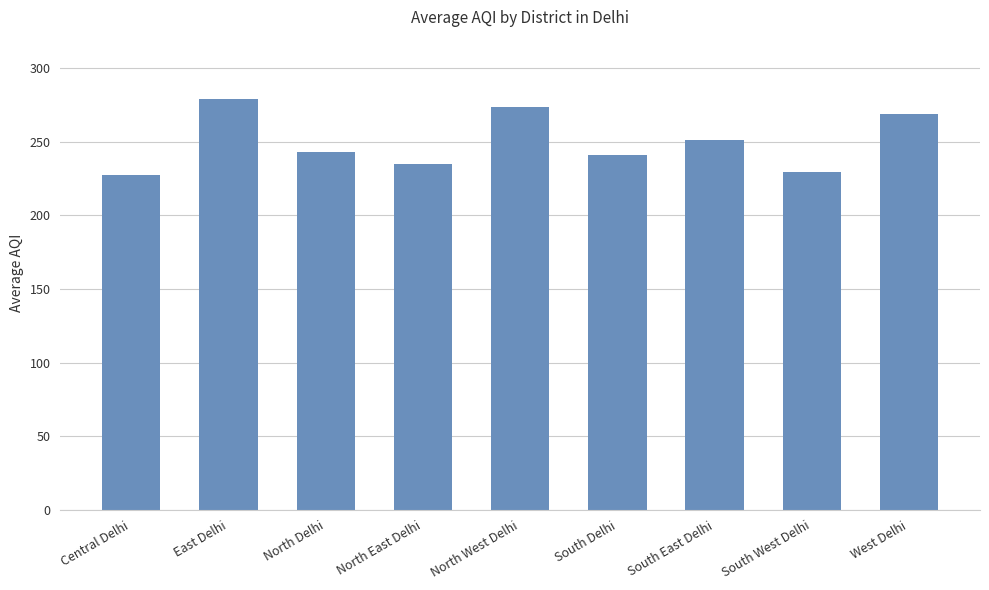

Does the chart contain stacked bars?

No